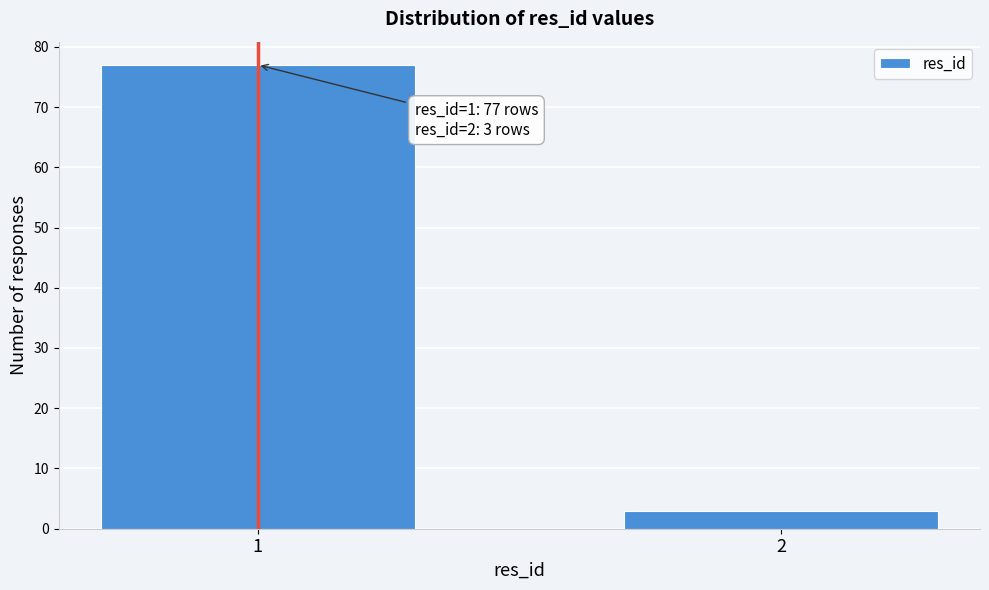

Reading left to right, list all the values displayed in this chart.

77	3